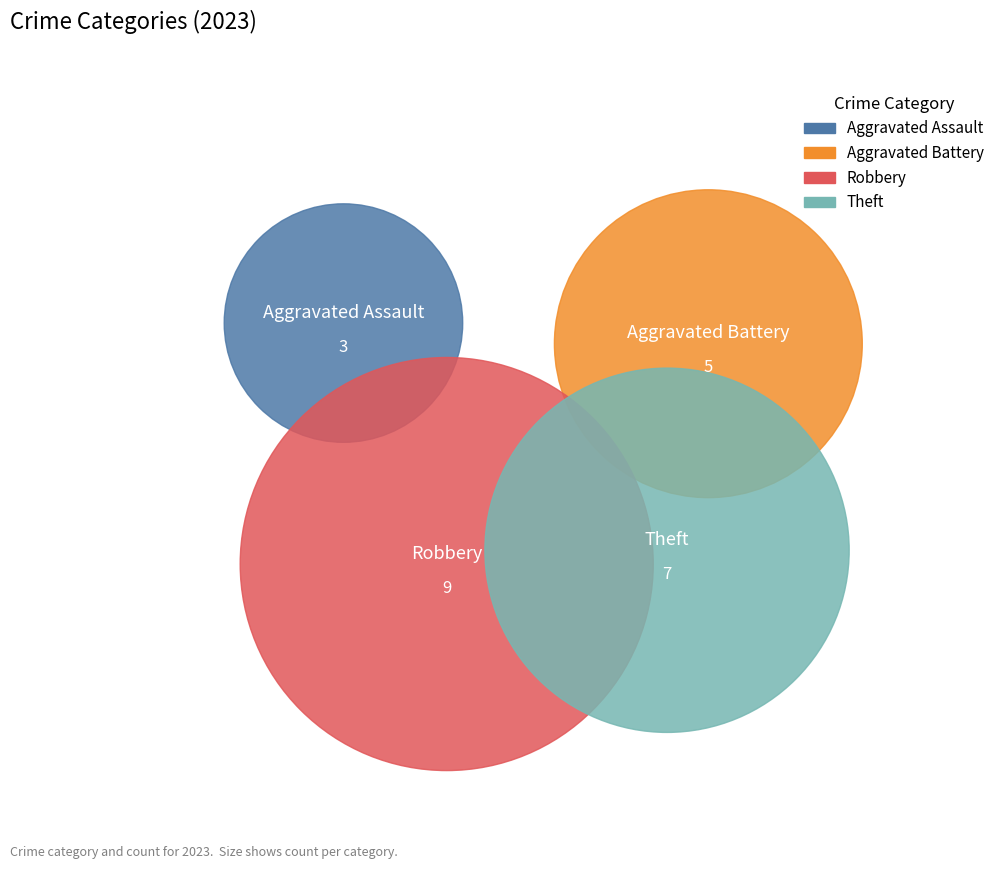

What are all the series names shown in the legend?

Aggravated Assault, Aggravated Battery, Robbery, Theft